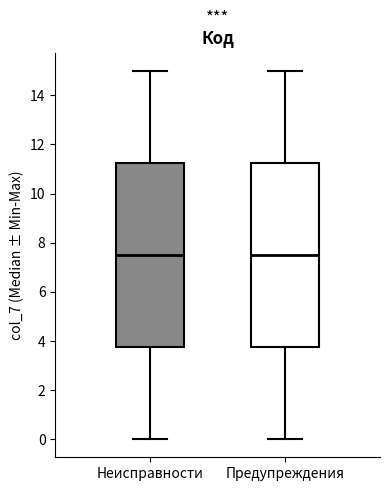

Reading left to right, transcribe this box plot: for each box, give where its median line is, the range the box spans, and where its two whiskers end, as read against the y-axis. The values are not printed on the chart, so give them approximately, as read against the axis.

Неисправности: median 7.6, box 3.8 to 11.2, whiskers 0.0 to 15.0
Предупреждения: median 7.6, box 3.8 to 11.2, whiskers 0.0 to 15.0